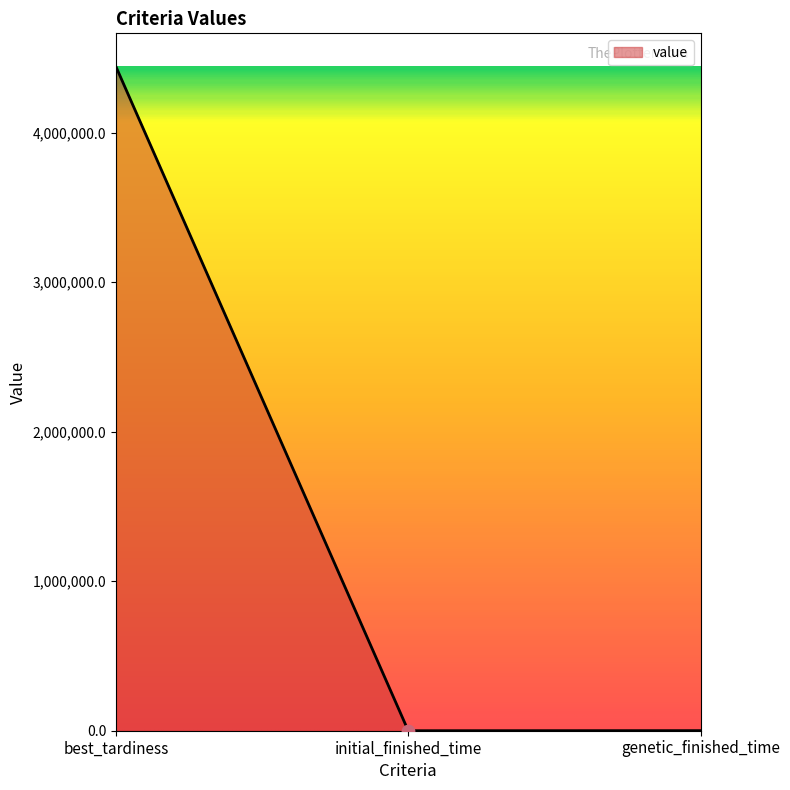

What is the change in value from initial_finished_time to genetic_finished_time?

+496.0